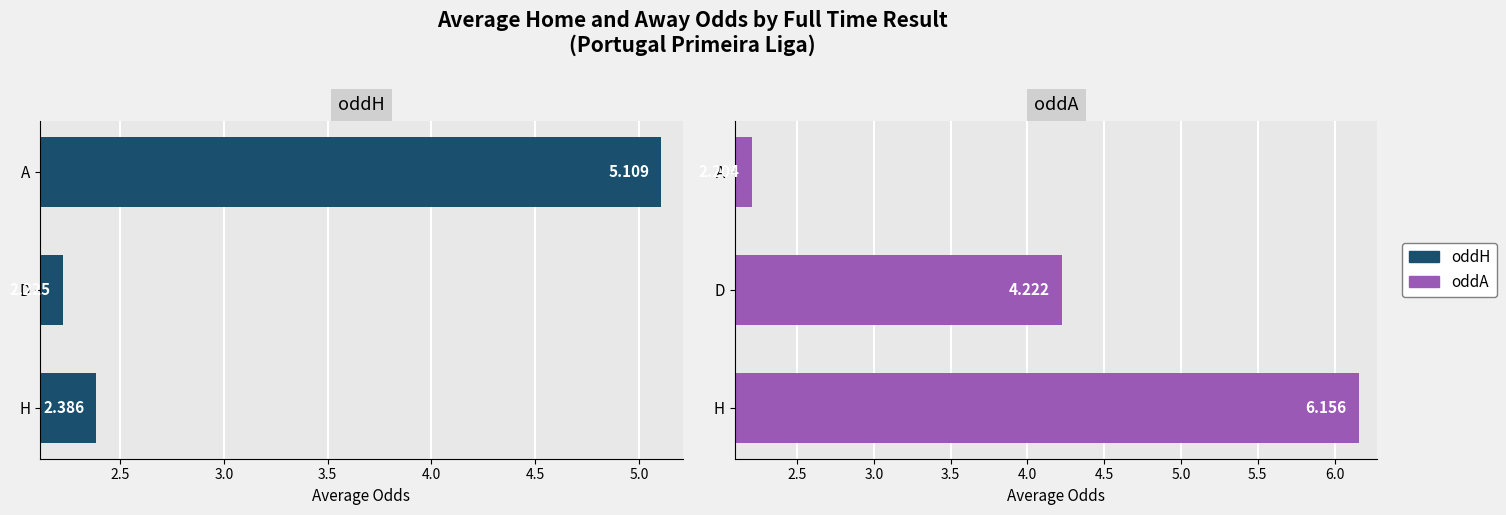

Rank the series by their maximum value, from lowest to highest.

oddH, oddA